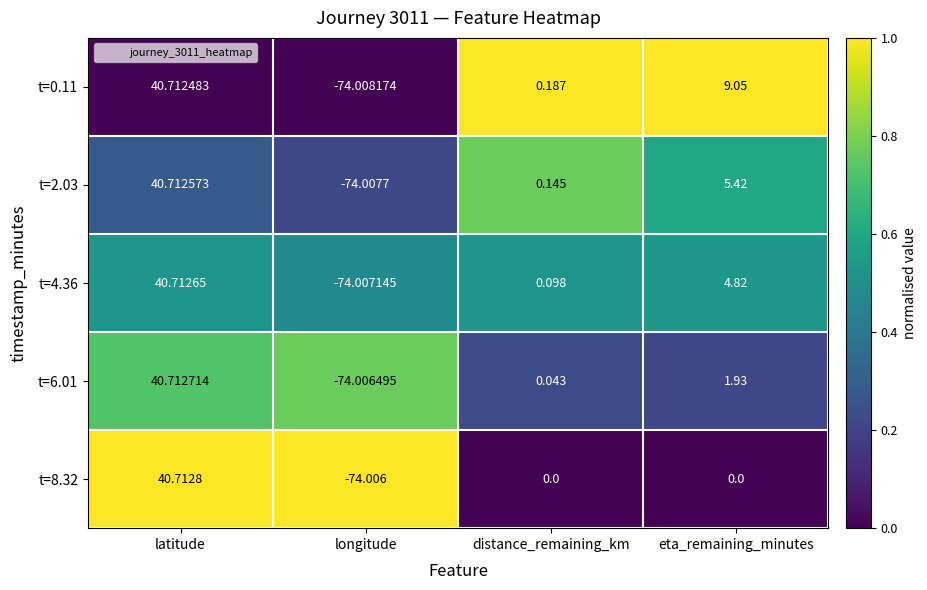

At which category is the sum across all series the highest?

latitude